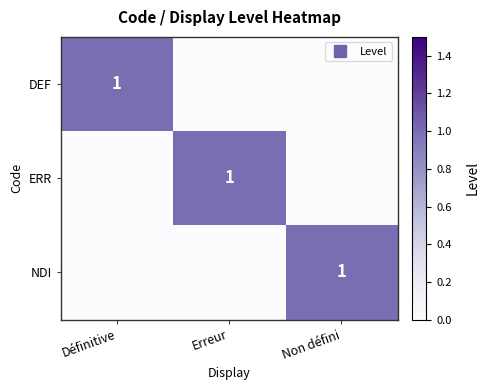

How many series are shown in this chart?

3